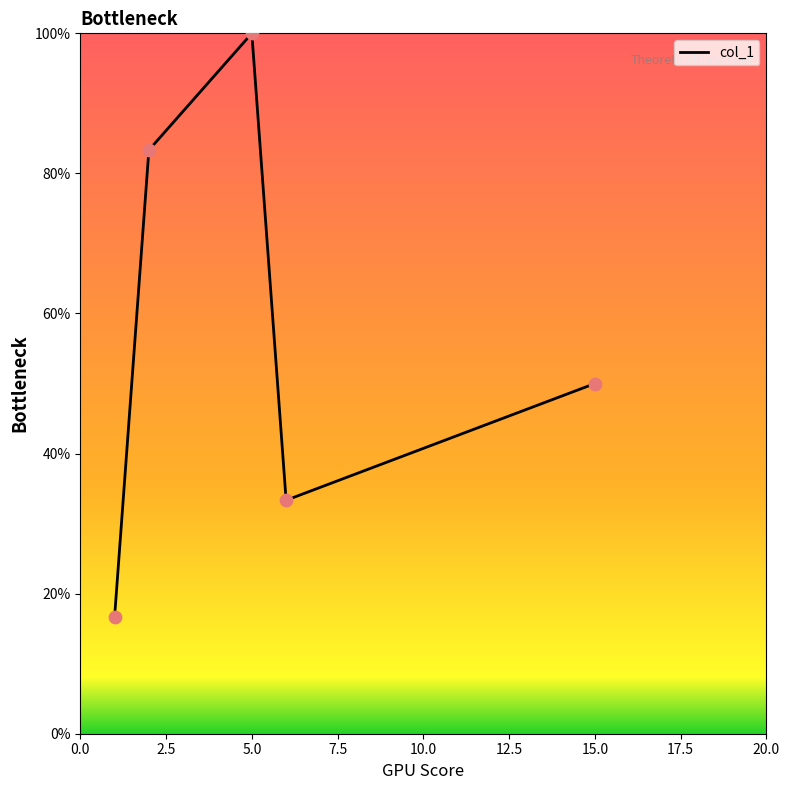

What is the greatest value displayed?

100.0